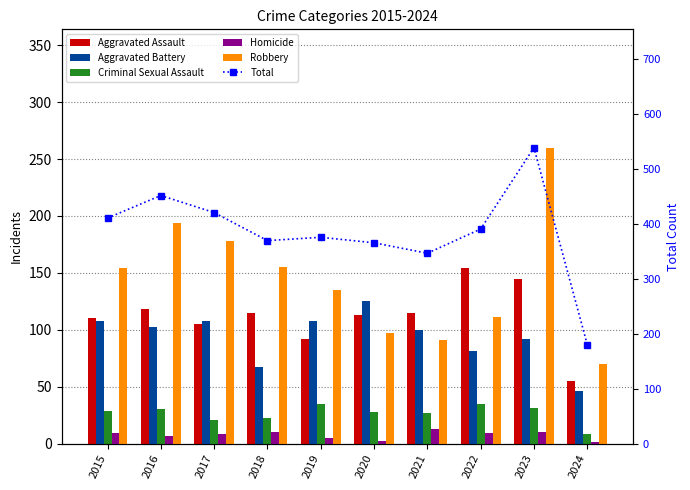

True or false: Aggravated Battery has a value of 67 at 2016.

False